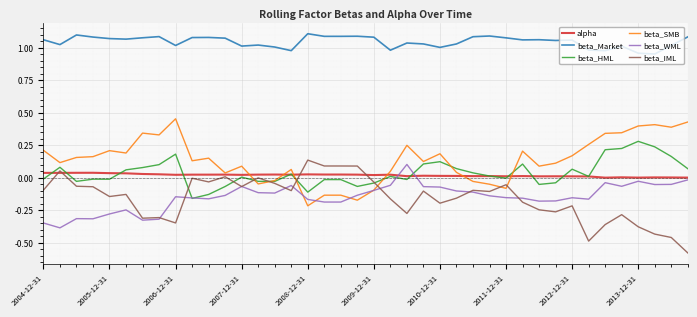

Which series has the largest total across all categories?

beta_Market